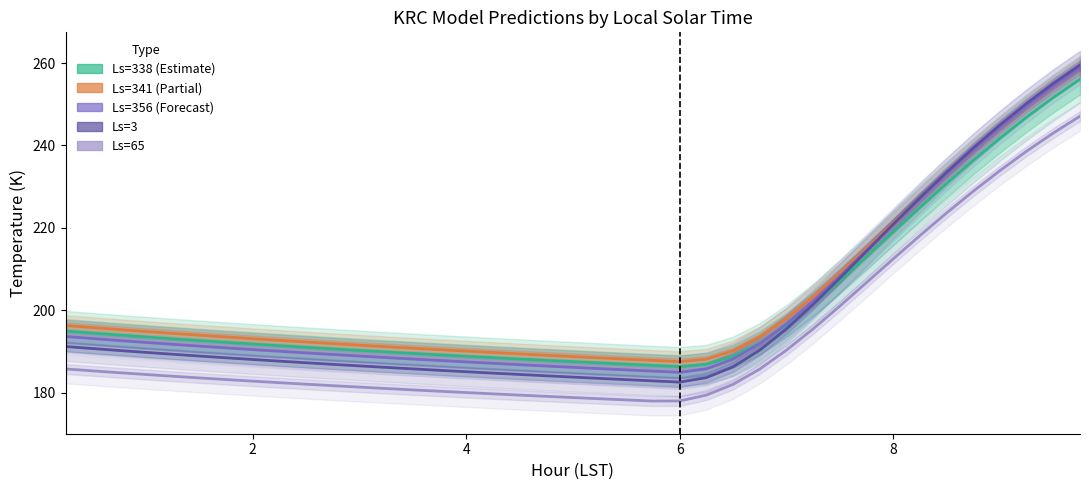

Reading left to right, extract all data points from this chart.

Ls=338 (Estimate): 195.0	194.5	194.0	193.5	193.1	192.6	192.2	191.8	191.4	191.0	190.6	190.2	189.9	189.5	189.2	188.8	188.5	188.2	187.8	187.5	187.2	186.9	186.6	186.3	186.9	188.8	192.1	196.4	201.5	207.1	213.0	218.9	224.9	230.7	236.4	241.8	246.9	251.6	256.1
Ls=341 (Partial): 196.3	195.8	195.3	194.8	194.4	193.9	193.5	193.1	192.7	192.3	191.9	191.5	191.1	190.8	190.4	190.1	189.7	189.4	189.1	188.7	188.4	188.1	187.8	187.5	188.1	190.2	193.5	198.0	203.3	209.0	215.0	221.1	227.2	233.2	238.9	244.4	249.6	254.4	258.9
Ls=356 (Forecast): 193.6	193.1	192.6	192.2	191.7	191.3	190.9	190.4	190.0	189.6	189.3	188.9	188.5	188.1	187.8	187.5	187.1	186.8	186.5	186.1	185.8	185.5	185.2	184.9	185.8	188.1	191.8	196.7	202.2	208.2	214.5	220.8	227.0	233.1	238.9	244.4	249.6	254.4	258.9
Ls=3: 191.2	190.7	190.2	189.8	189.3	188.9	188.5	188.0	187.6	187.2	186.9	186.5	186.1	185.8	185.4	185.1	184.7	184.4	184.1	183.8	183.5	183.1	182.8	182.6	183.6	186.2	190.3	195.5	201.4	207.8	214.3	220.9	227.3	233.5	239.4	245.0	250.2	255.1	259.5
Ls=65: 185.7	185.3	184.8	184.4	184.0	183.6	183.2	182.8	182.4	182.0	181.7	181.3	181.0	180.7	180.3	180.0	179.7	179.4	179.1	178.8	178.5	178.2	178.0	178.0	179.4	182.0	185.7	190.3	195.5	201.0	206.7	212.5	218.1	223.6	228.9	233.9	238.6	243.0	247.1